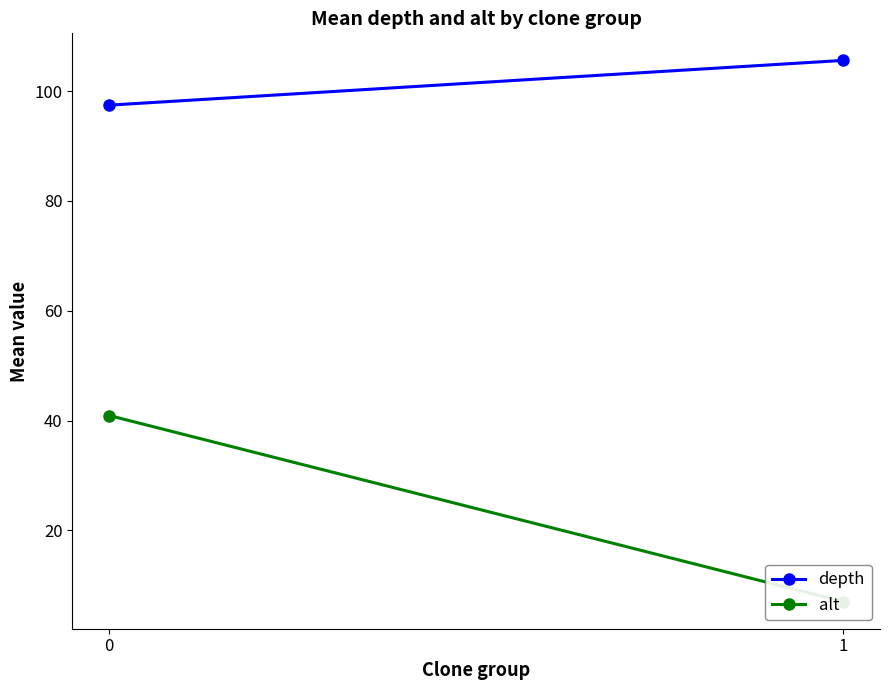

What is the difference between the depth values at 1 and 0?

8.1